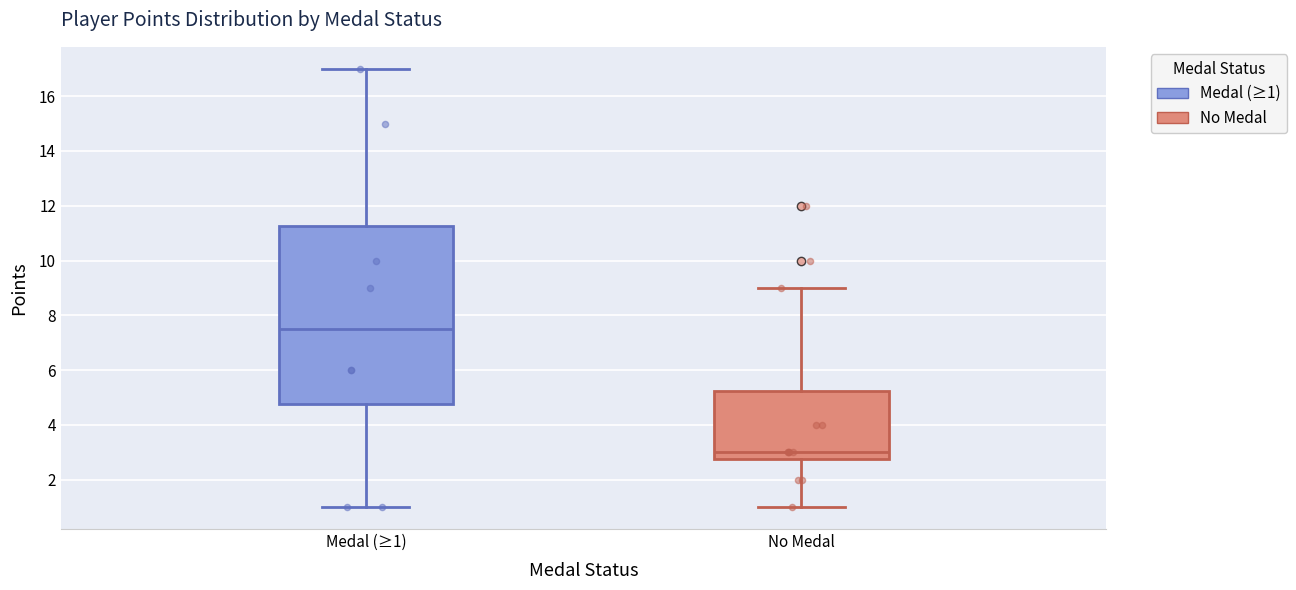

Which box is the tallest, from its lower edge to its upper edge?

Medal (≥1)